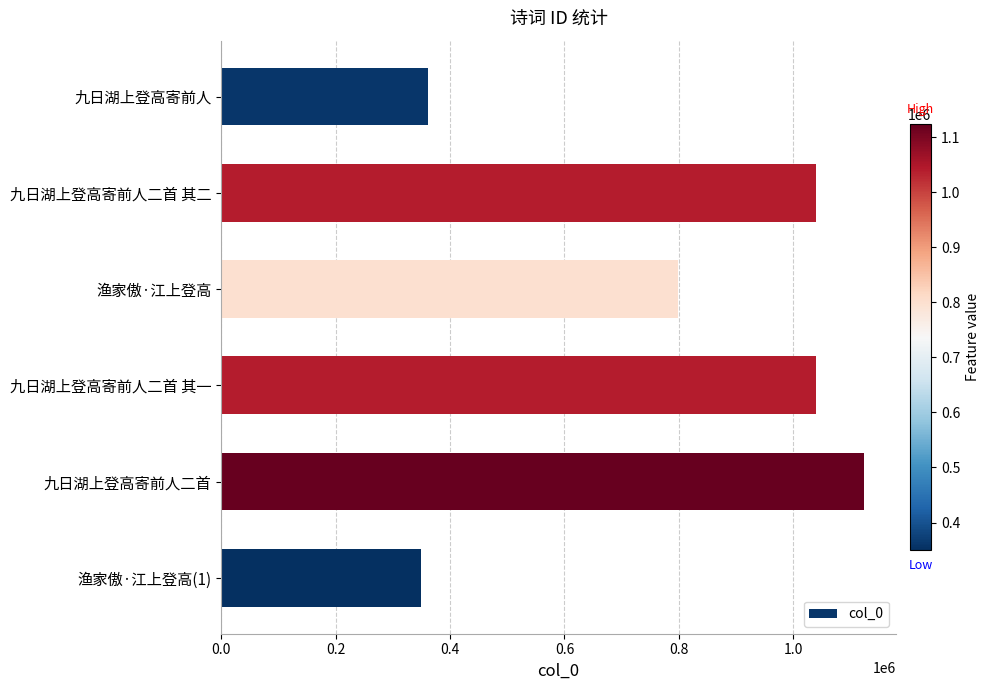

How many data points does each series have?

6